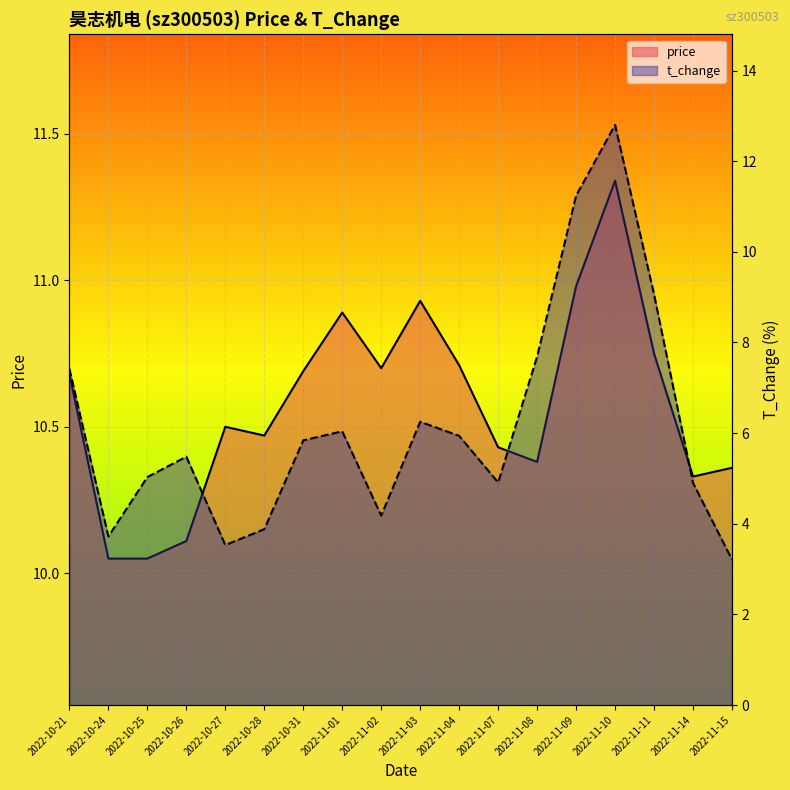

Reading right to left, extract all data points from this chart.

price: 10.4	10.3	10.8	11.3	11.0	10.4	10.4	10.7	10.9	10.7	10.9	10.7	10.5	10.5	10.1	10.1	10.1	10.7
t_change: 3.2	4.9	9.1	12.8	11.2	7.7	4.9	5.9	6.2	4.2	6.0	5.8	3.9	3.5	5.5	5.0	3.7	7.4